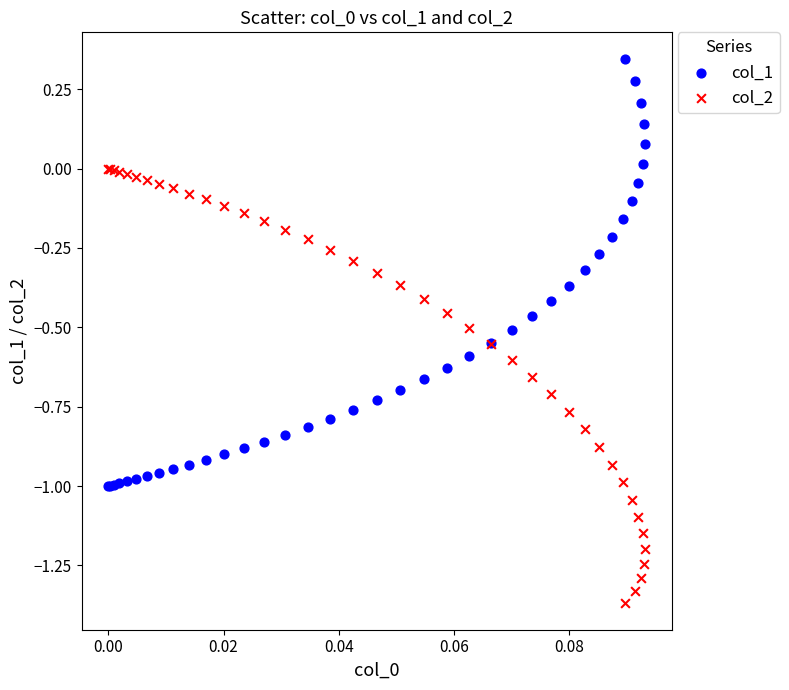

Which series contains the lowest Y value?

col_2